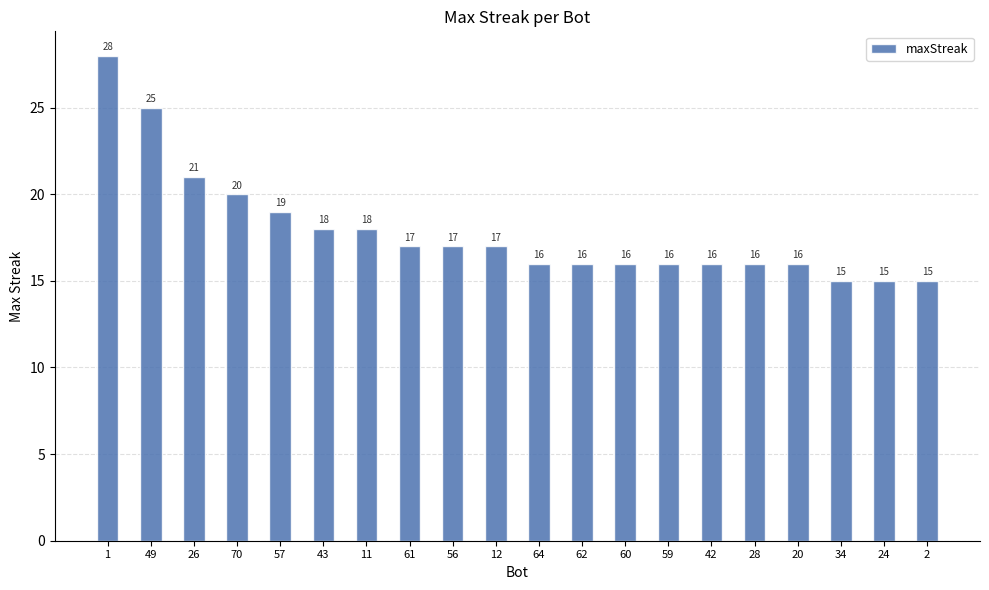

What is the average value?

18